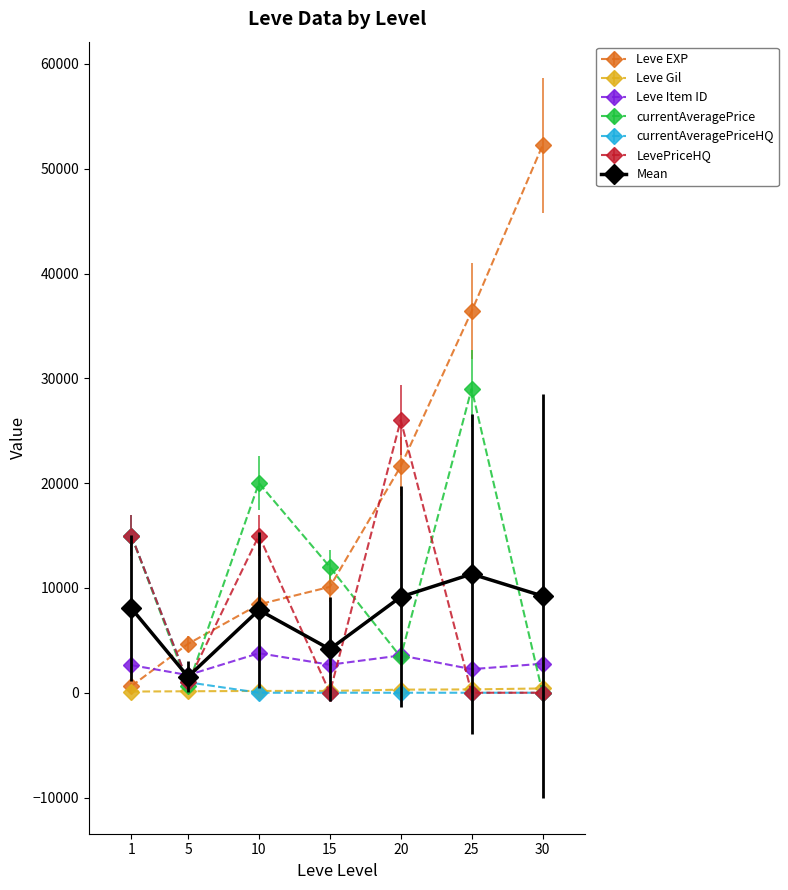

Which series has the largest total across all categories?

Leve EXP